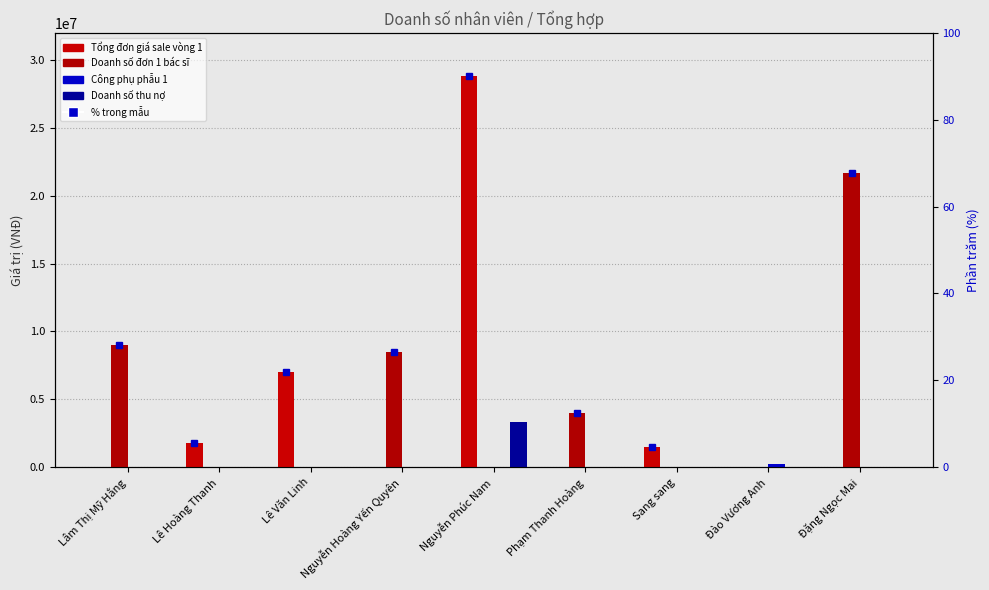

Reading left to right, extract all data points from this chart.

Tổng đơn giá sale vòng 1: Lâm Thị Mỹ Hằng=0	Lê Hoàng Thanh=1800000	Lê Văn Linh=7000000	Nguyễn Hoàng Yến Quyên=0	Nguyễn Phúc Nam=28850000	Phạm Thanh Hoàng=0	Sang sang=1500000	Đào Vương Anh=0	Đặng Ngọc Mai=0
Doanh số đơn 1 bác sĩ: Lâm Thị Mỹ Hằng=9000000	Lê Hoàng Thanh=0	Lê Văn Linh=0	Nguyễn Hoàng Yến Quyên=8500000	Nguyễn Phúc Nam=0	Phạm Thanh Hoàng=4000000	Sang sang=0	Đào Vương Anh=0	Đặng Ngọc Mai=21650000
Công phụ phẫu 1: Lâm Thị Mỹ Hằng=0	Lê Hoàng Thanh=0	Lê Văn Linh=0	Nguyễn Hoàng Yến Quyên=0	Nguyễn Phúc Nam=0	Phạm Thanh Hoàng=0	Sang sang=50000	Đào Vương Anh=250000	Đặng Ngọc Mai=0
Doanh số thu nợ: Lâm Thị Mỹ Hằng=0	Lê Hoàng Thanh=0	Lê Văn Linh=0	Nguyễn Hoàng Yến Quyên=0	Nguyễn Phúc Nam=3300000	Phạm Thanh Hoàng=0	Sang sang=0	Đào Vương Anh=0	Đặng Ngọc Mai=0